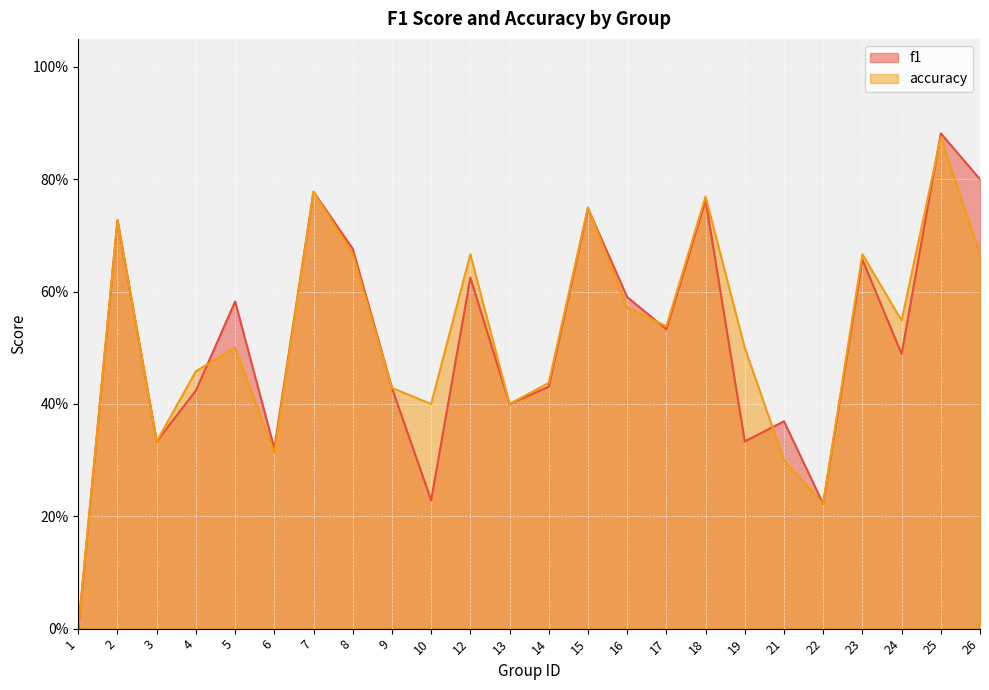

How many categories are shown in the chart?

24